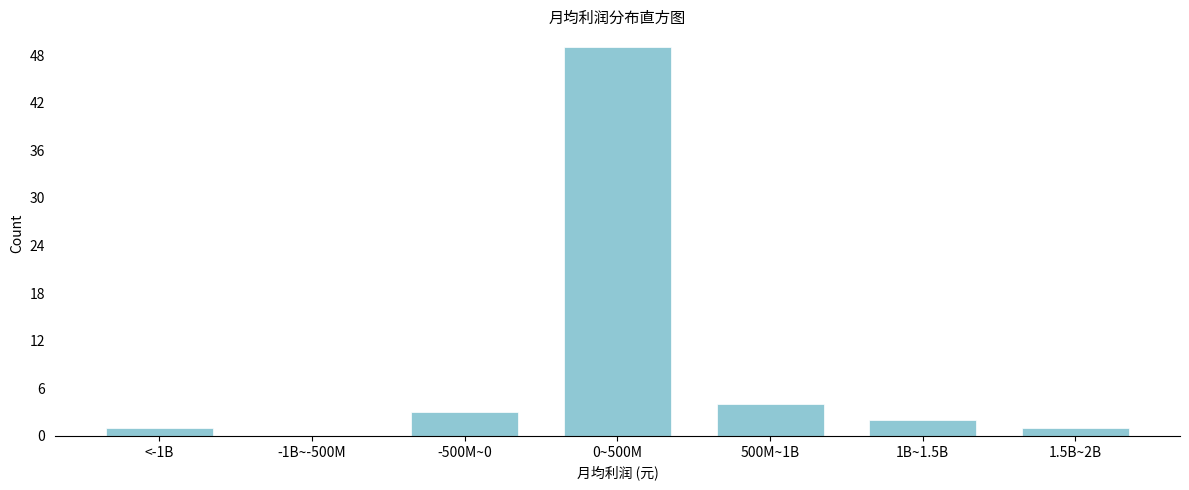

Which category has the highest value across all series?

0~500M